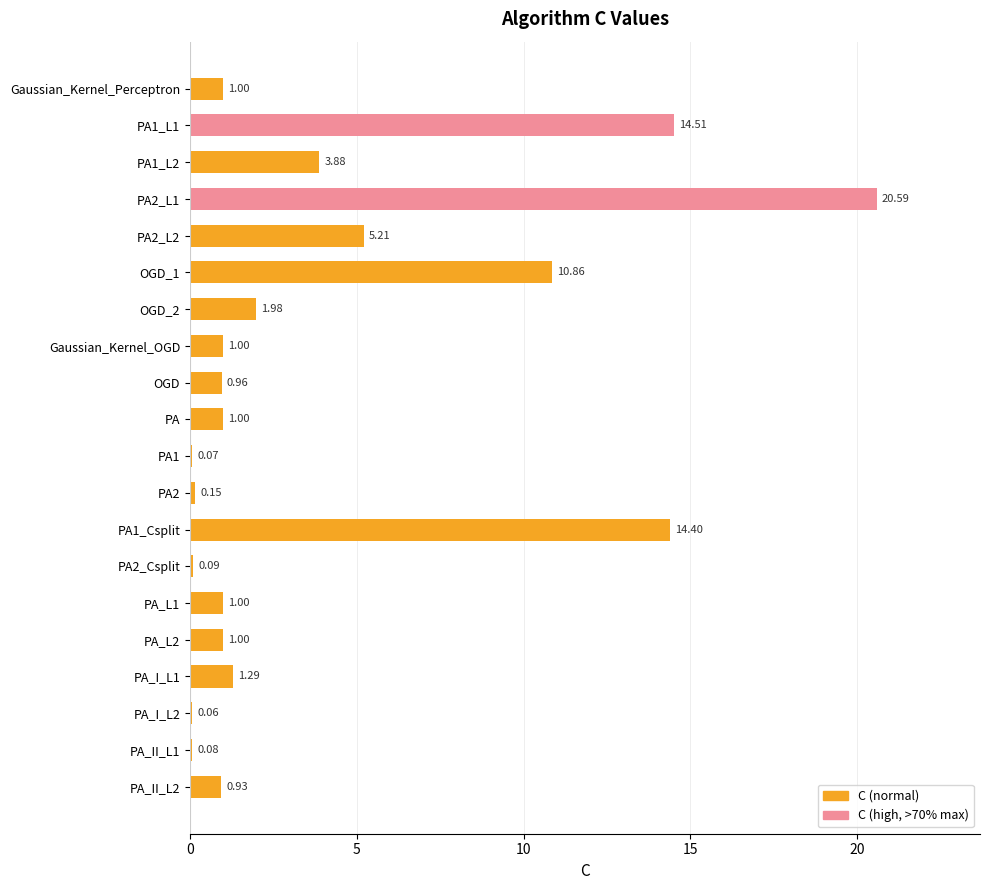

Are the bars horizontal?

Yes